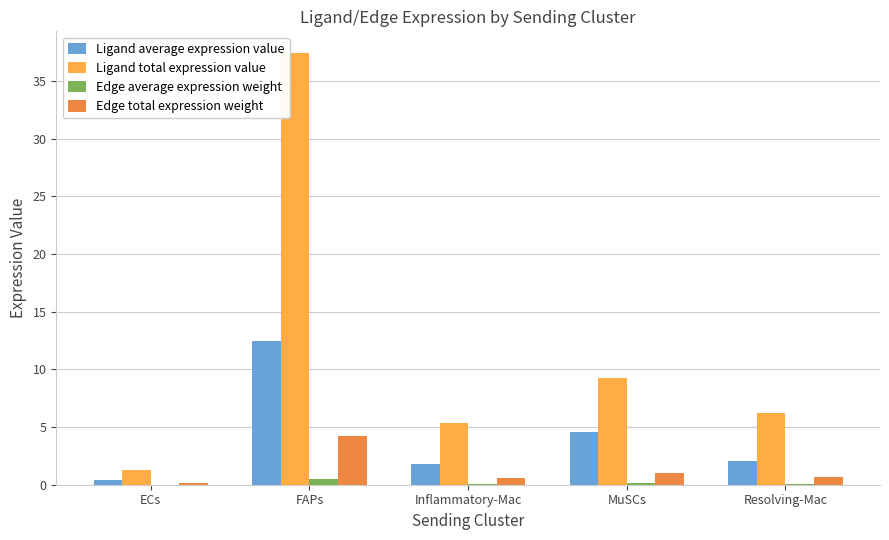

Between FAPs and Inflammatory-Mac, which series saw the biggest shift?

Ligand total expression value